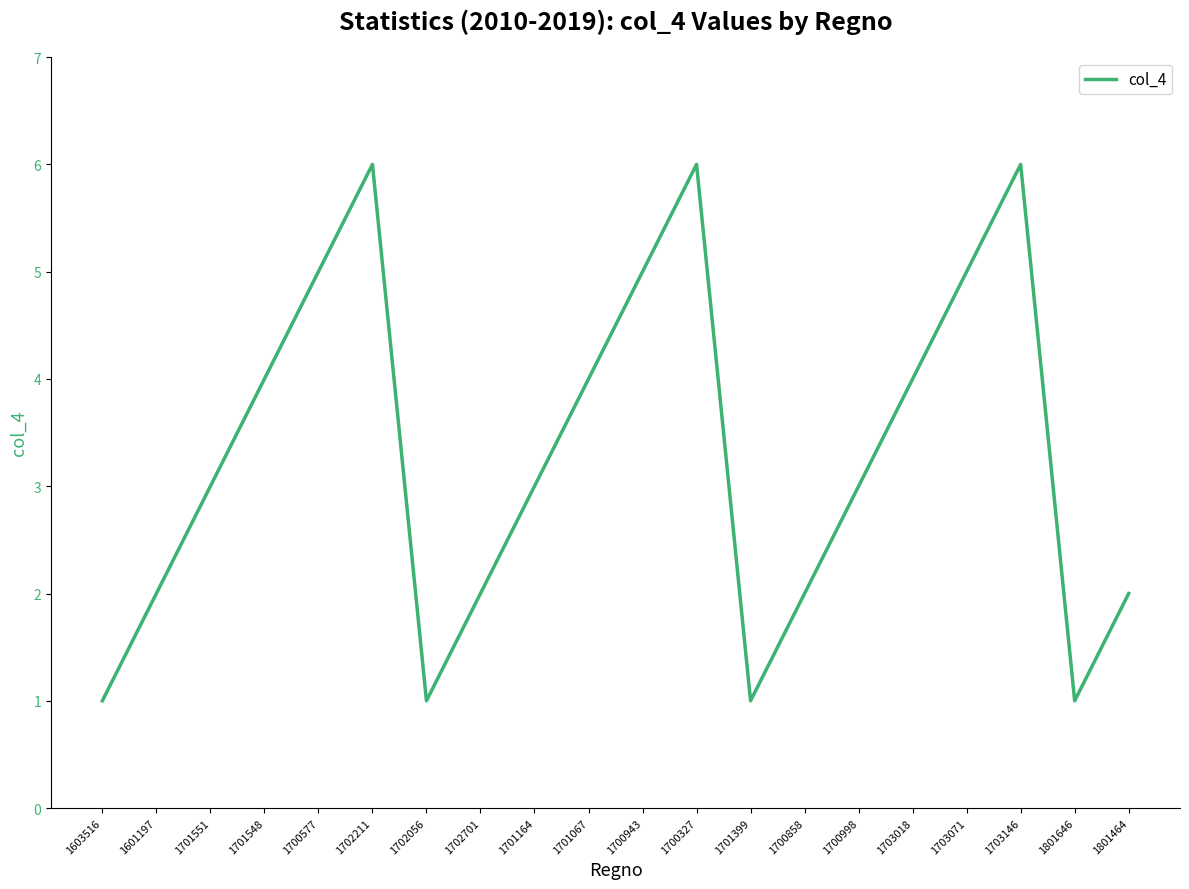

What is the difference between the maximum and minimum values?

5